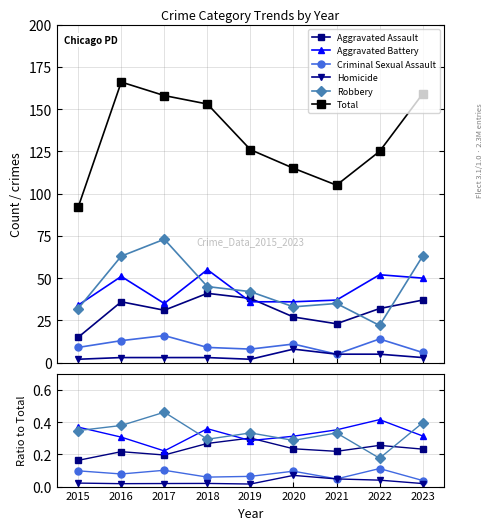

At which category does Aggravated Assault reach its first local peak?

2016